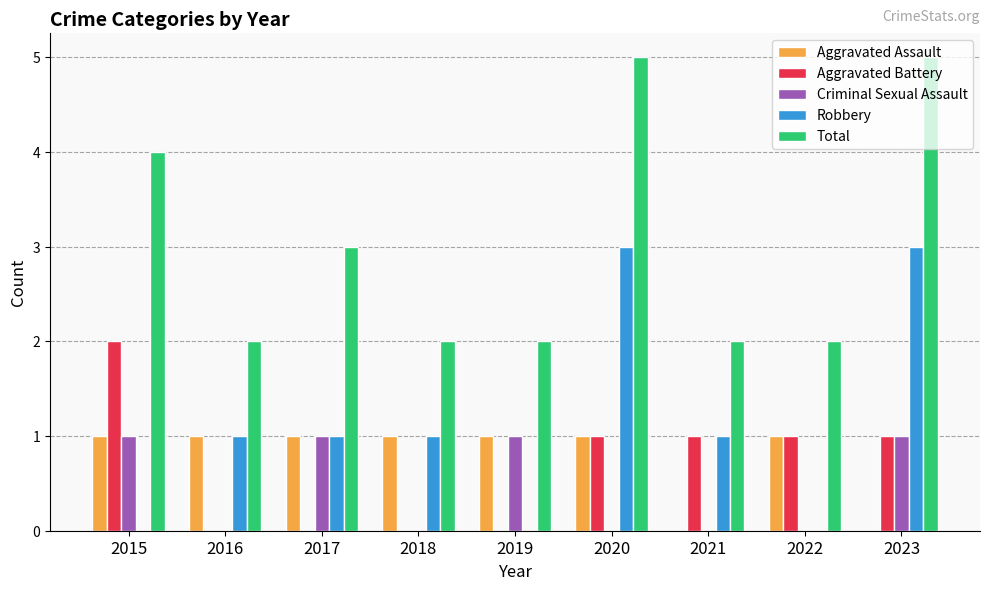

The value of Aggravated Assault at 2016 is 2. True or false?

False